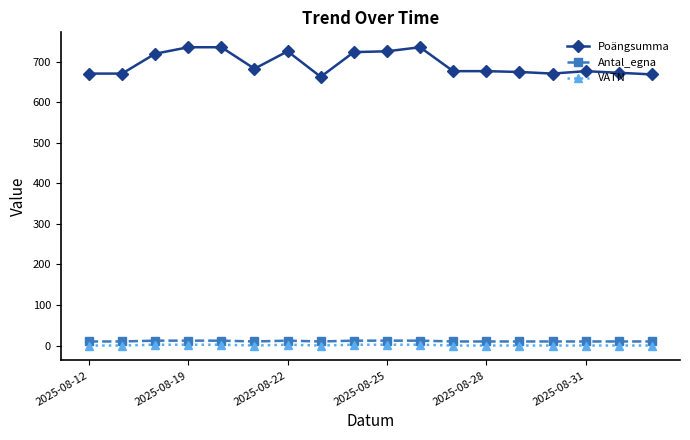

True or false: Poängsumma and Antal_egna cross at least once.

False